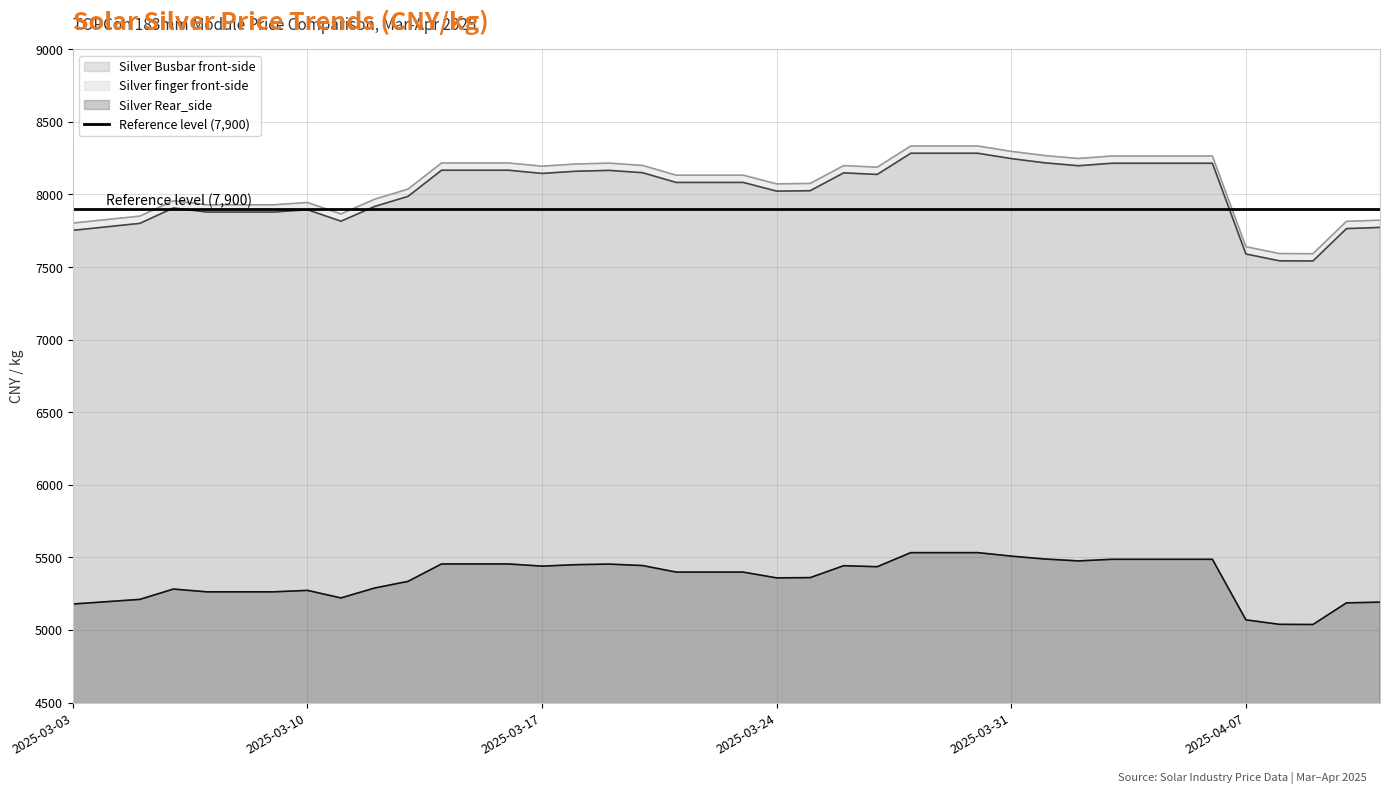

Where is the first local minimum for Silver Rear_side?

2025-03-11